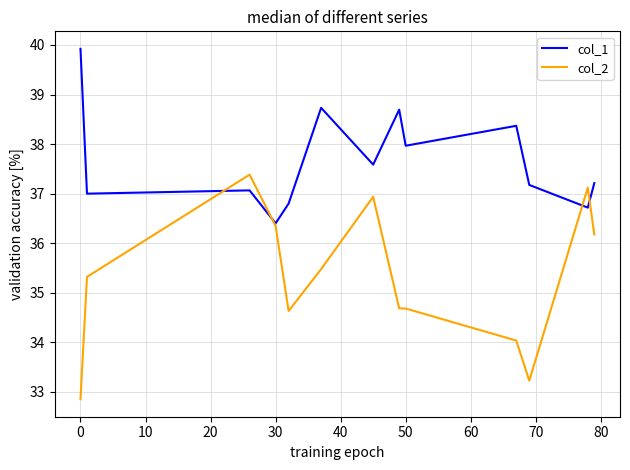

Which series has the largest total across all categories?

col_1